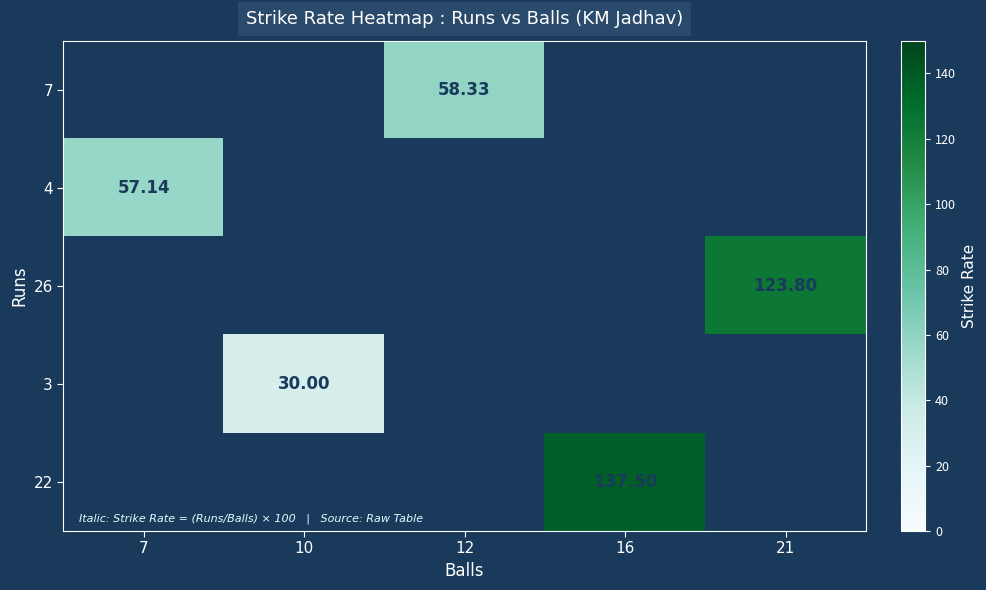

List the labels in order of 3 value, smallest first.

7, 10, 12, 16, 21